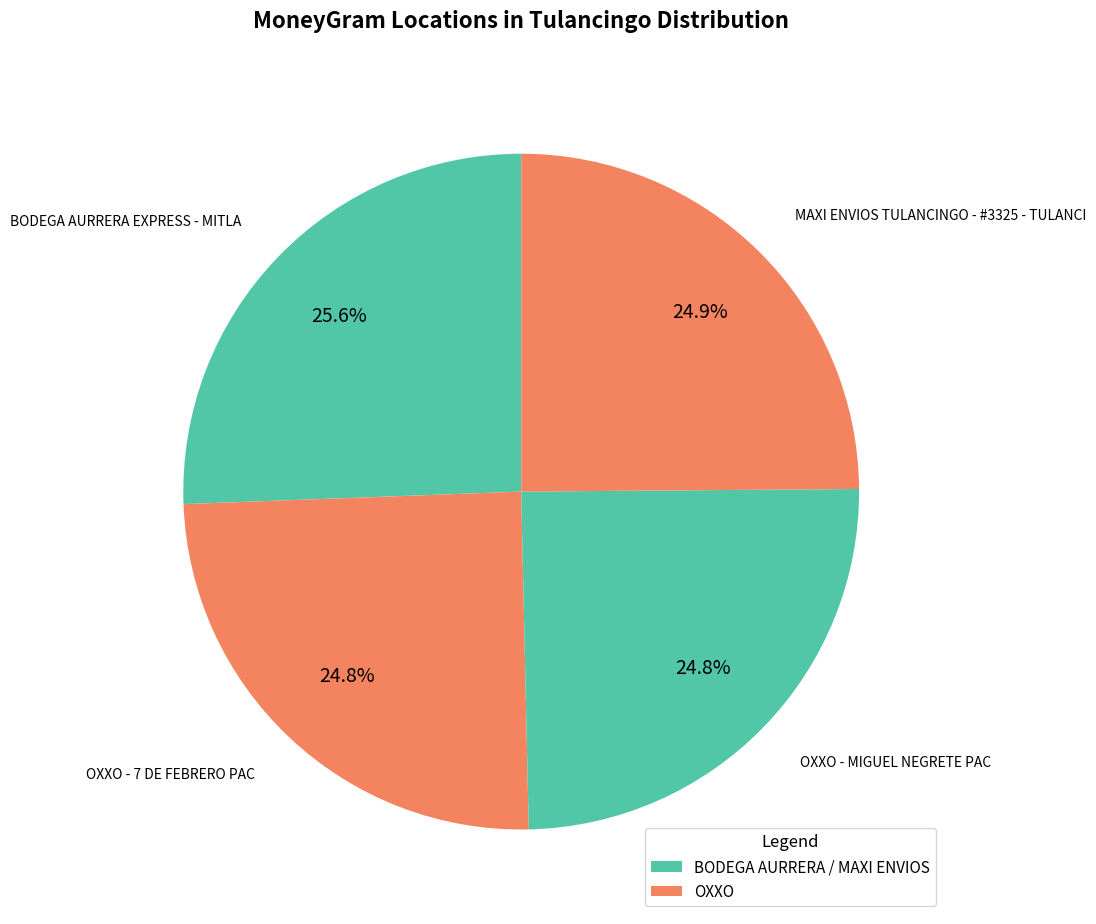

Does BODEGA AURRERA EXPRESS - MITLA account for over 50% of the chart?

No